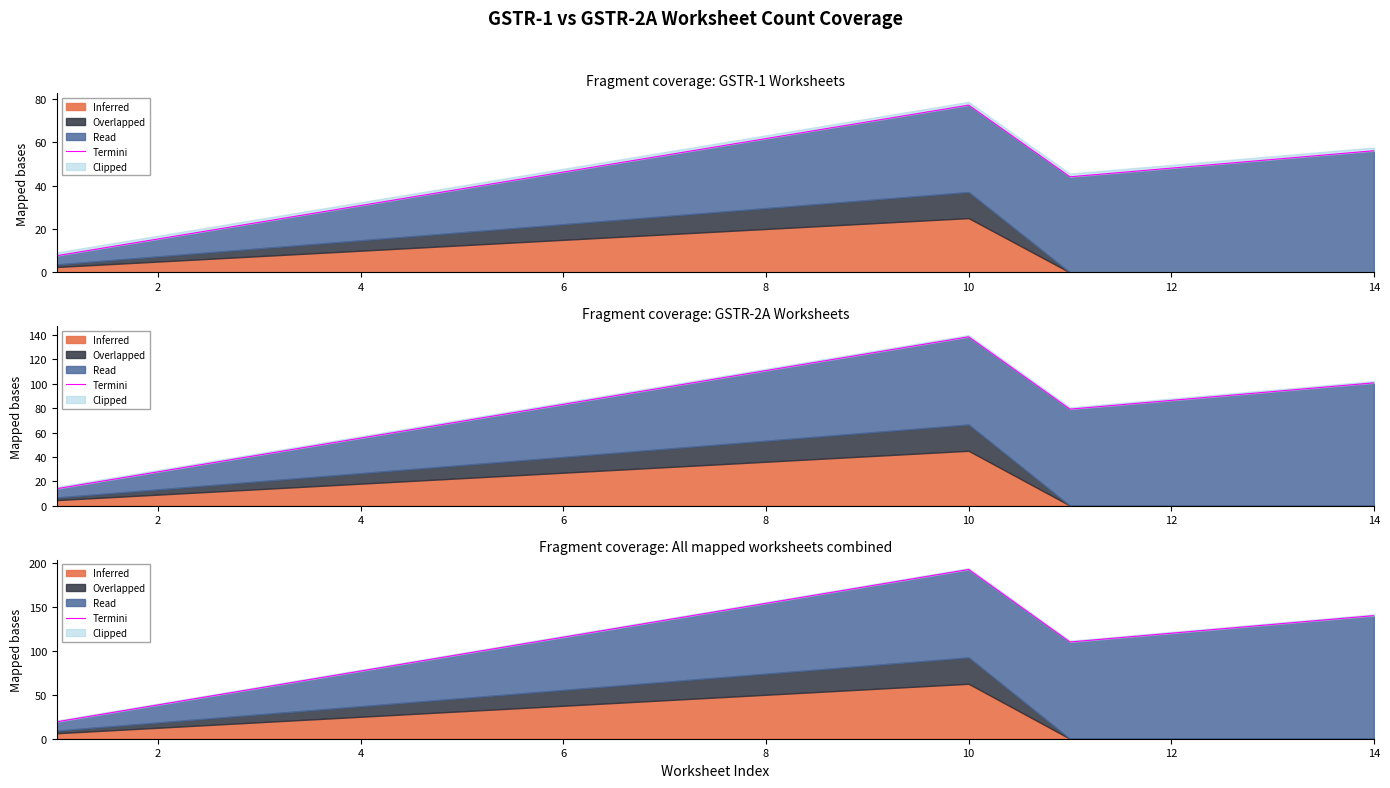

What is the value of the 6th point from the left?

115.5